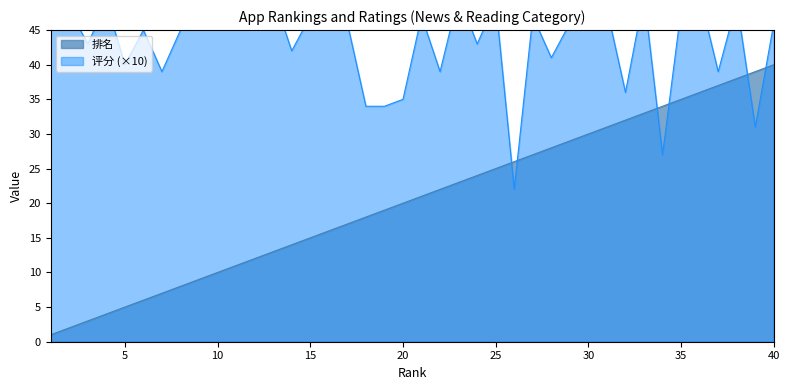

Reading right to left, what are all the values shown in this chart?

排名: 40=40	39=39	38=38	37=37	36=36	35=35	34=34	33=33	32=32	31=31	30=30	29=29	28=28	27=27	26=26	25=25	24=24	23=23	22=22	21=21	20=20	19=19	18=18	17=17	16=16	15=15	14=14	13=13	12=12	11=11	10=10	9=9	8=8	7=7	6=6	5=5	4=4	3=3	2=2	1=1
评分: 40=46	39=31	38=49	37=39	36=50	35=48	34=27	33=50	32=36	31=48	30=46	29=46	28=41	27=47	26=22	25=49	24=43	23=50	22=39	21=47	20=35	19=34	18=34	17=46	16=48	15=47	14=42	13=50	12=48	11=46	10=47	9=49	8=45	7=39	6=45	5=40	4=49	3=43	2=48	1=49